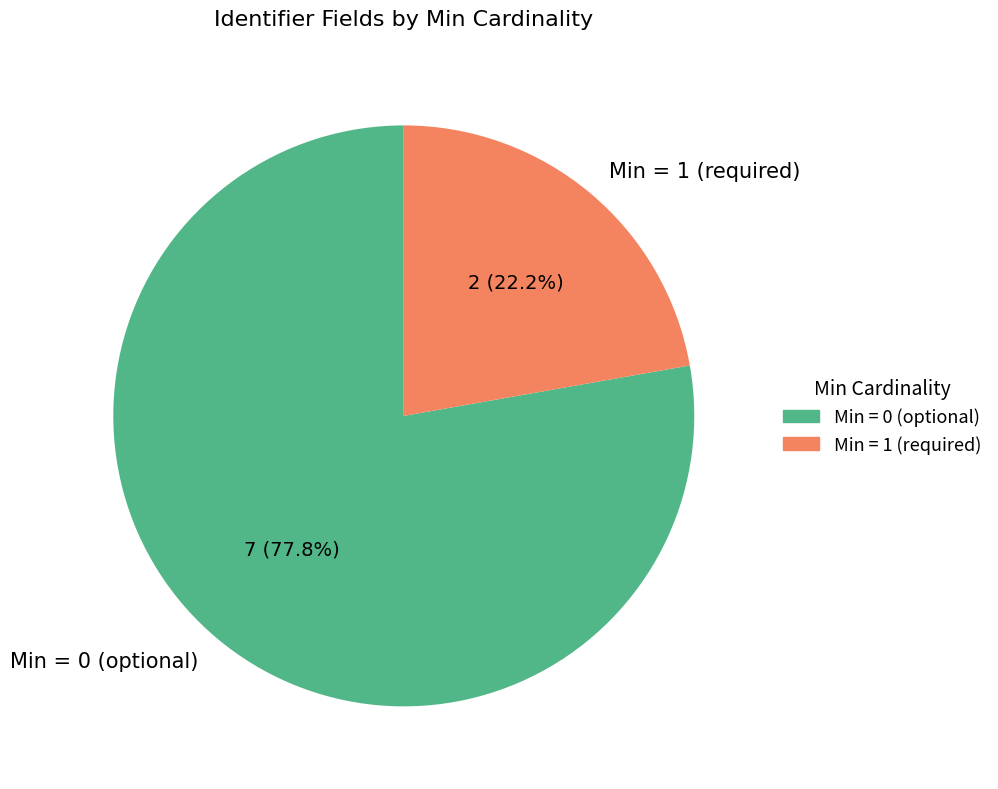

Which slice is the smallest?

Min = 1 (required)